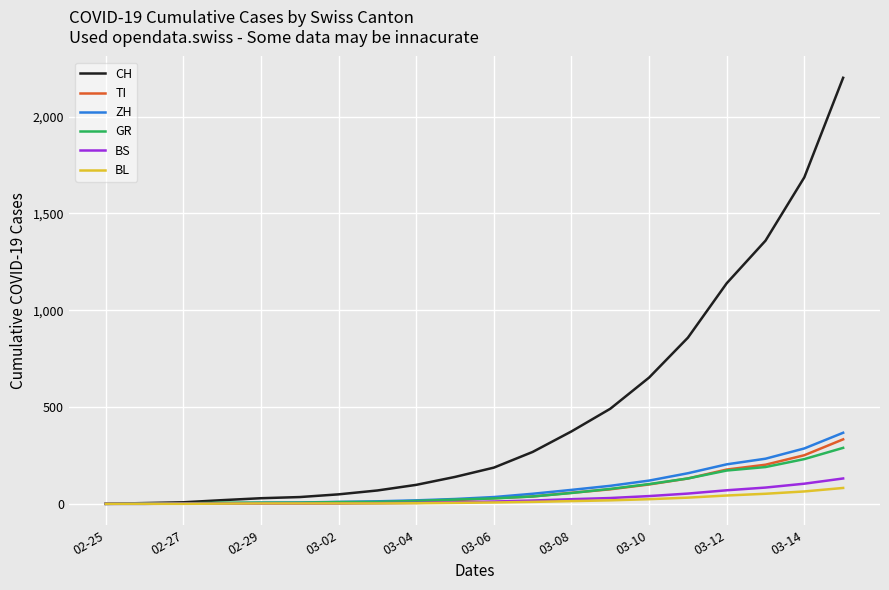

What is the maximum value shown in the chart?

2200